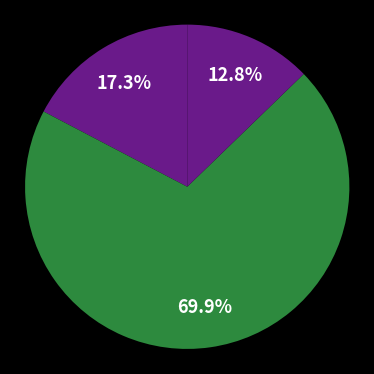

How many segments does this pie chart have?

3